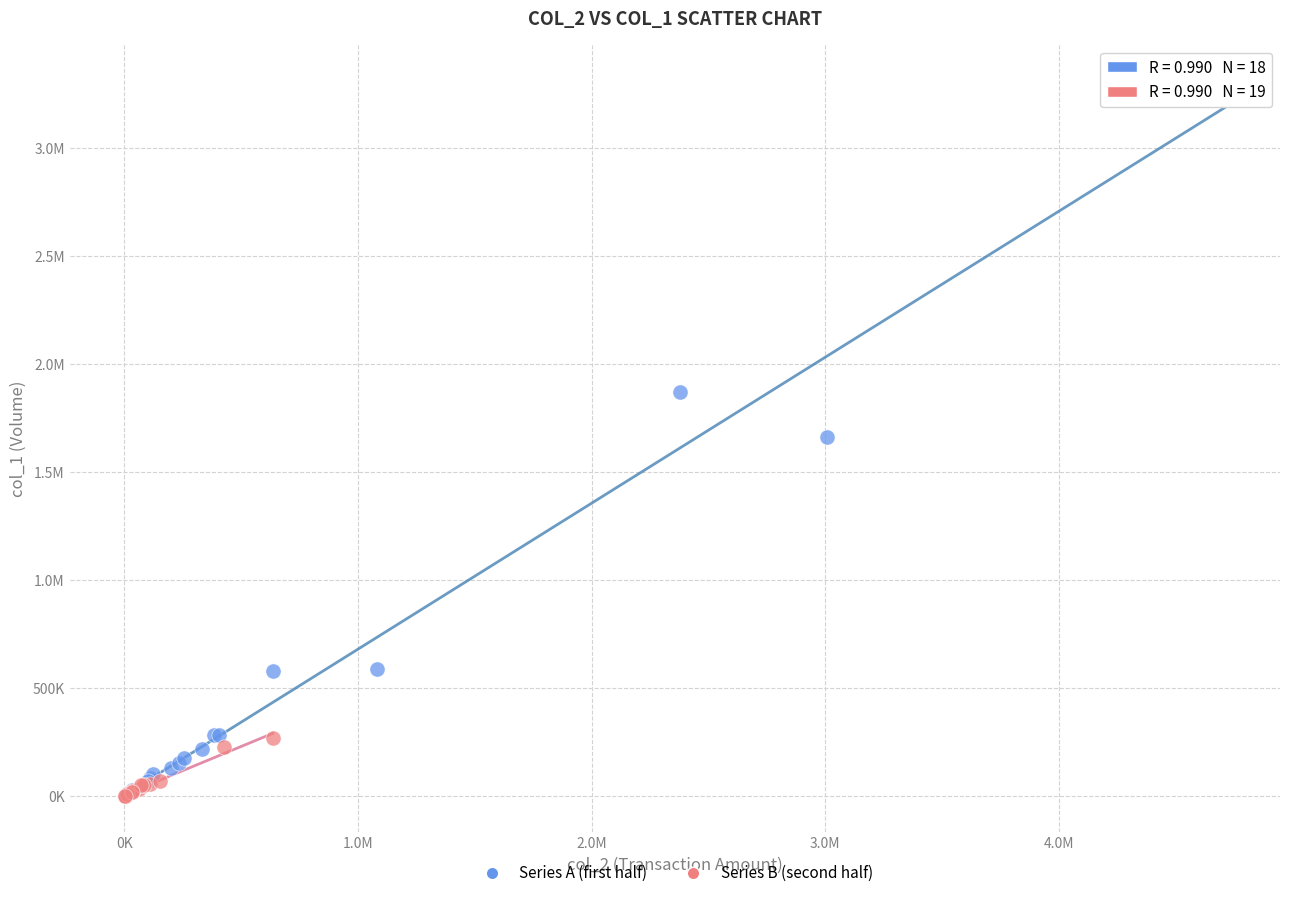

What are all the series names shown in the legend?

Series A (first half), Series B (second half)